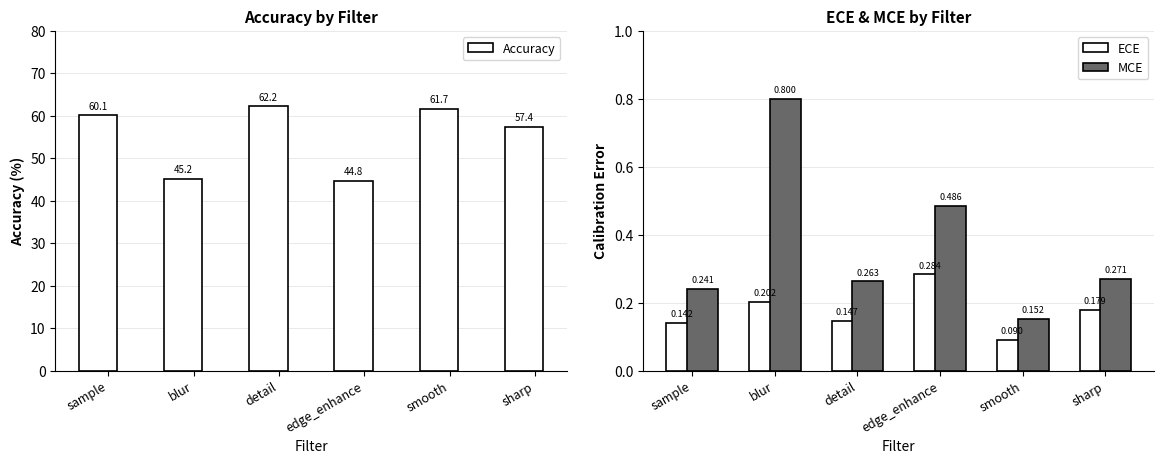

Reading right to left, list all the values displayed in this chart.

Accuracy: sharp=57.4	smooth=61.7	edge_enhance=44.8	detail=62.2	blur=45.2	sample=60.1
ECE: sharp=0.2	smooth=0.1	edge_enhance=0.3	detail=0.1	blur=0.2	sample=0.1
MCE: sharp=0.3	smooth=0.2	edge_enhance=0.5	detail=0.3	blur=0.8	sample=0.2